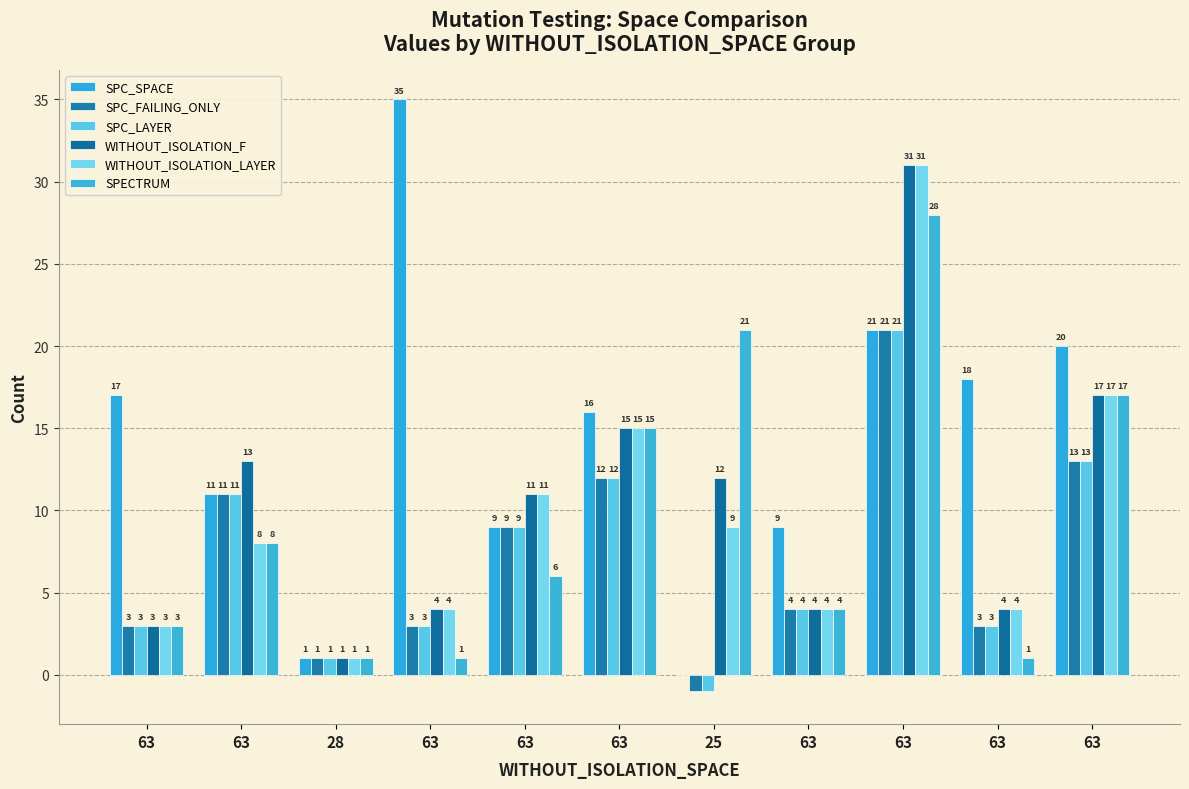

Rank the categories by SPECTRUM value from lowest to highest.

28, 63, 63, 63, 63, 63, 63, 63, 63, 25, 63